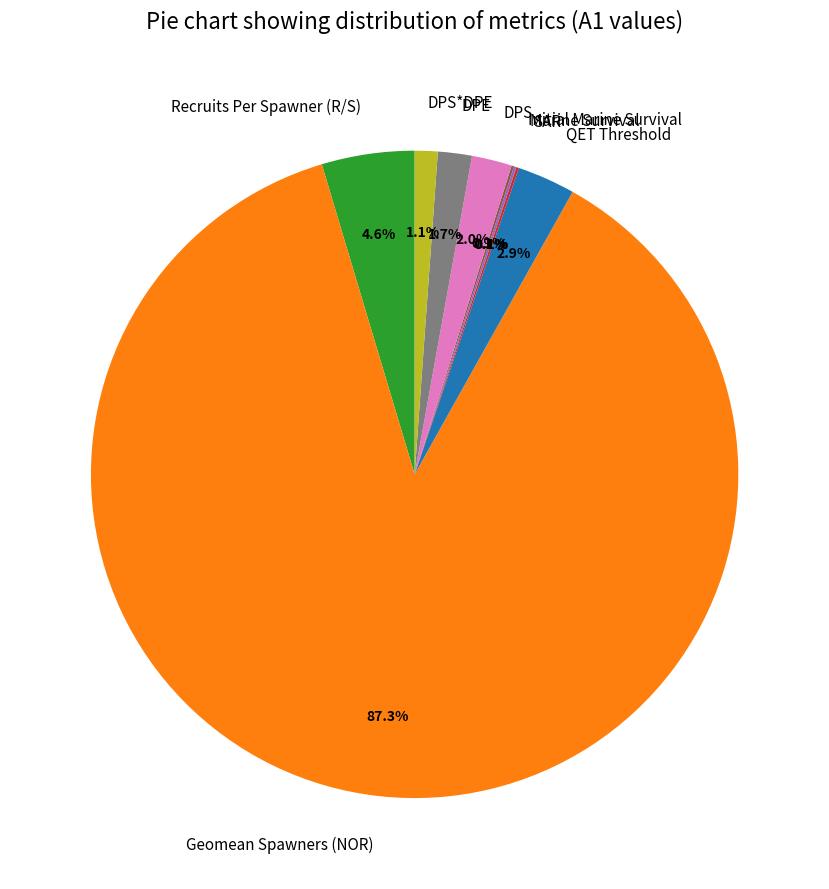

What percentage do DPS*DPE and DPE together represent?

2.8%